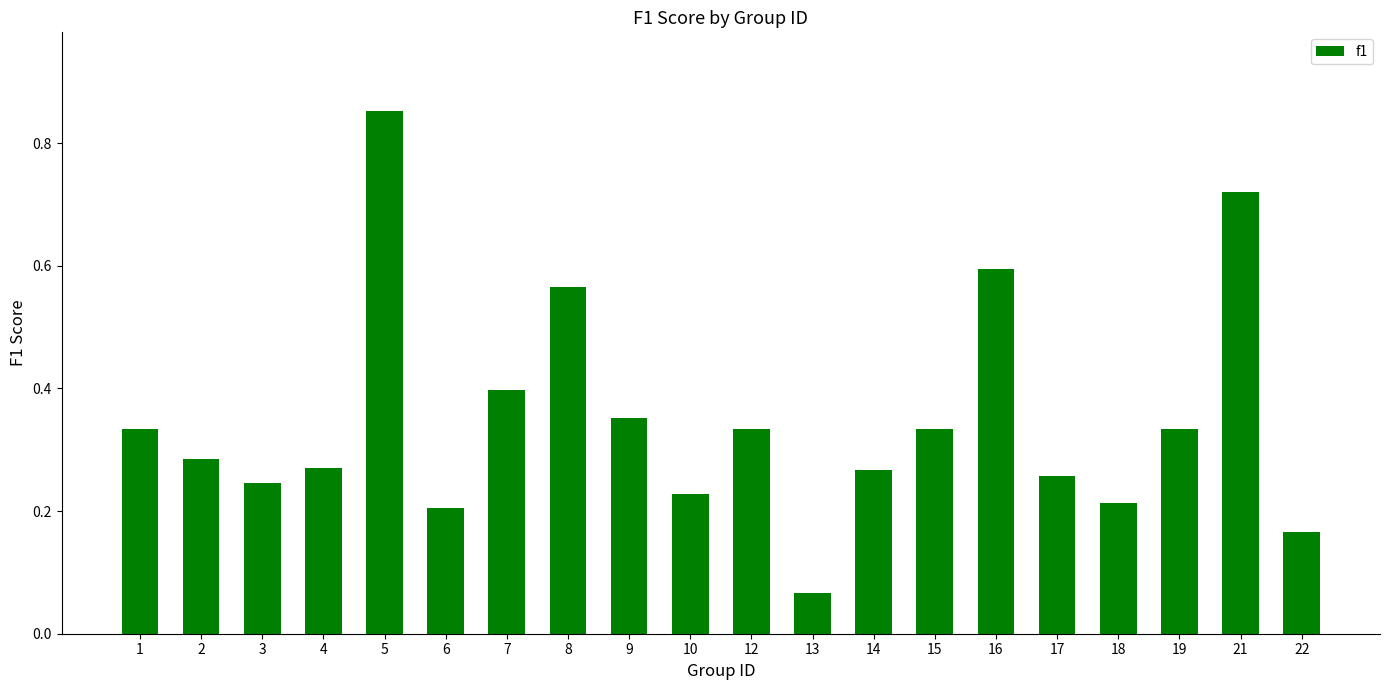

Which category has the highest value across all series?

5